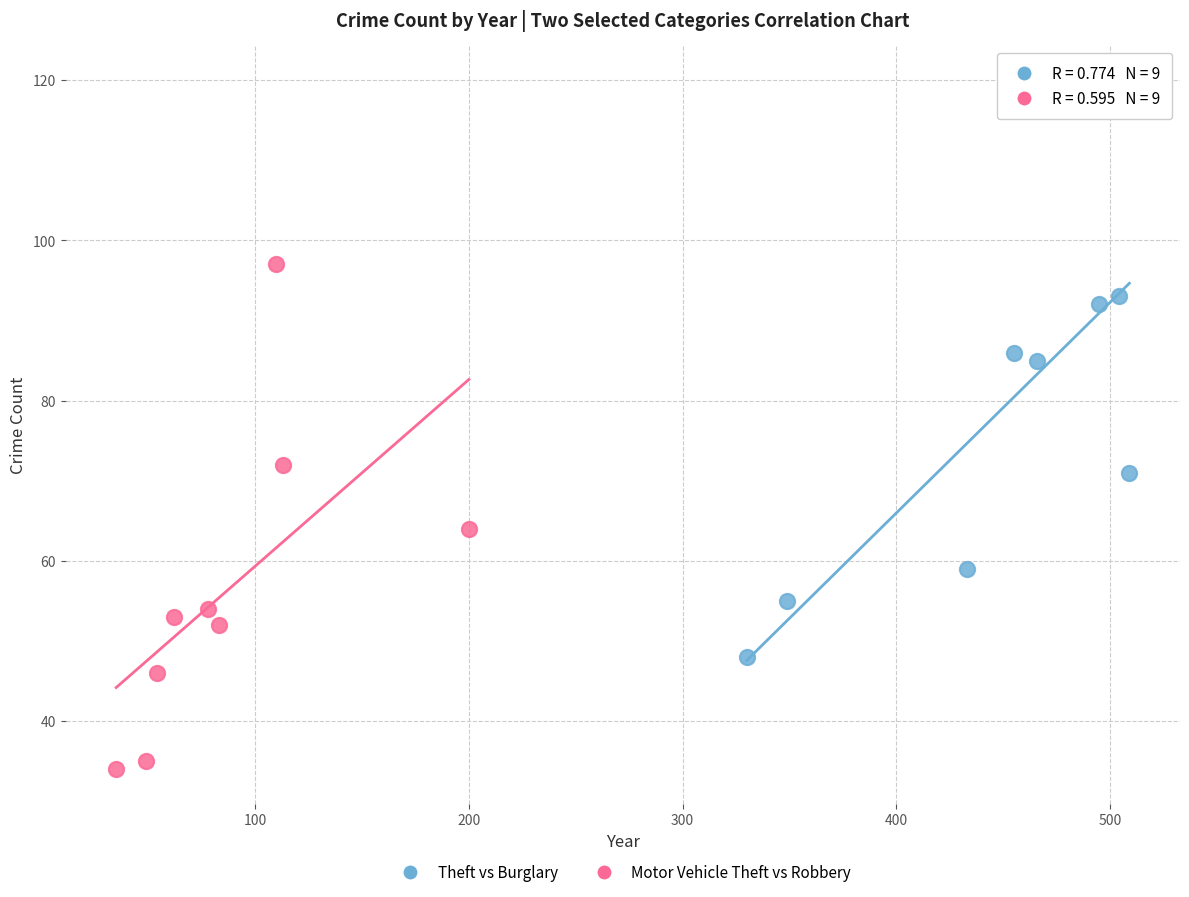

Which series has the largest Y range (max minus min)?

Theft vs Burglary